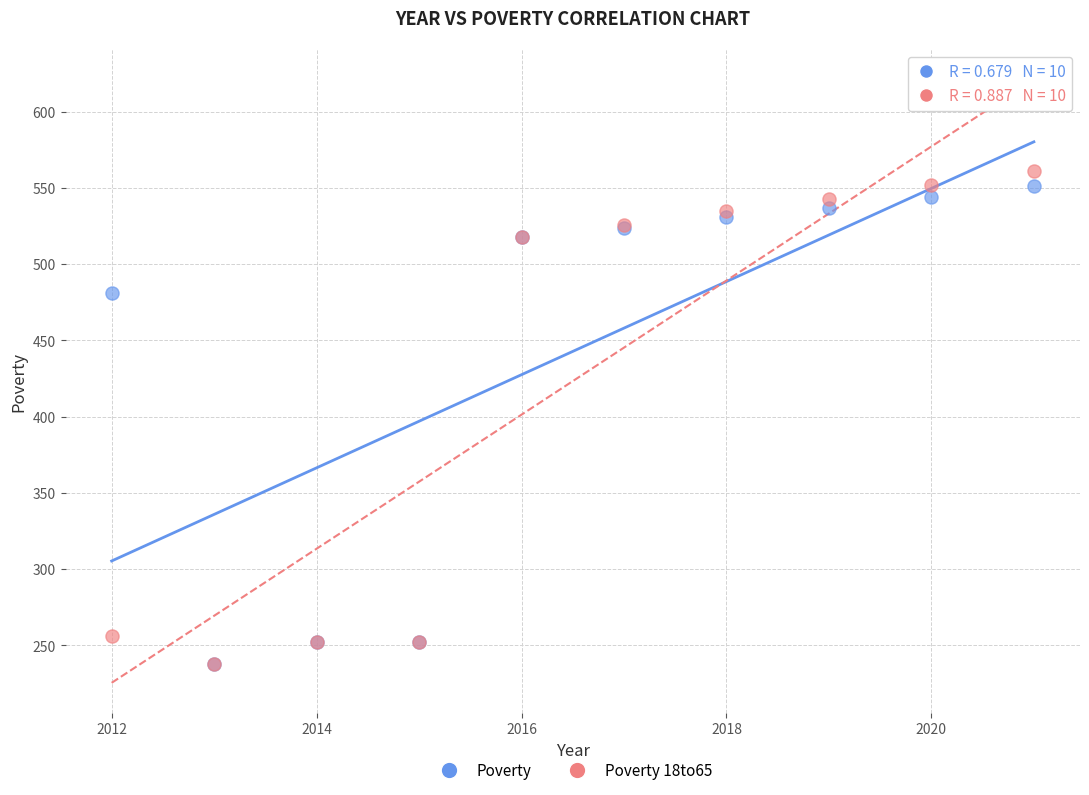

Across all series, what Y value is closest to 399?

481